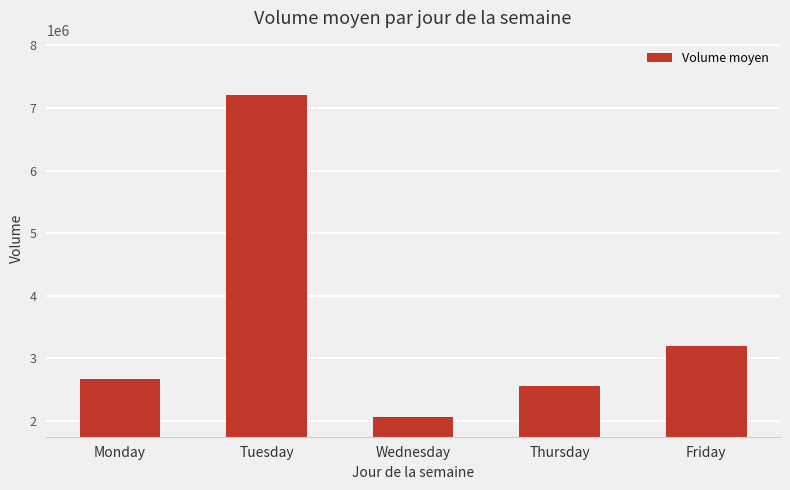

What is the sum of all values?

17677469.8